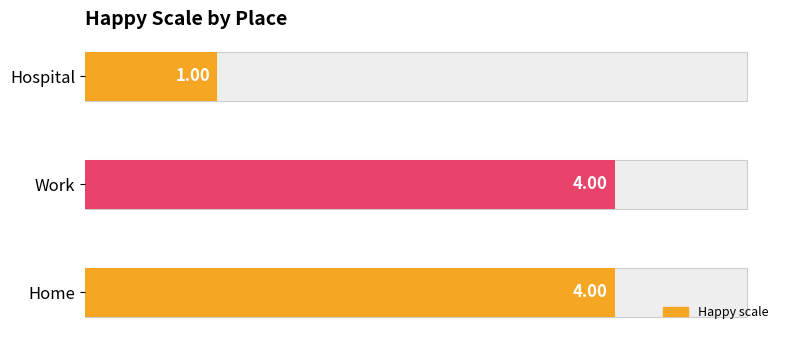

Rank the categories by value from lowest to highest.

Hospital, Home, Work